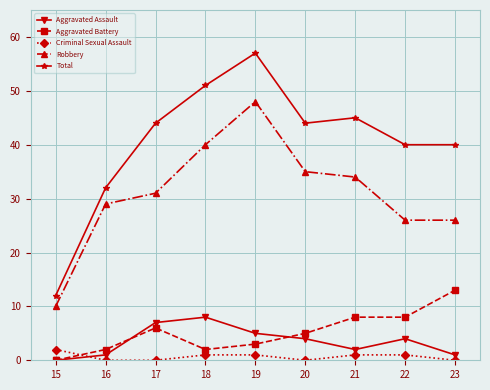

Which series has the largest range (max minus min)?

Total